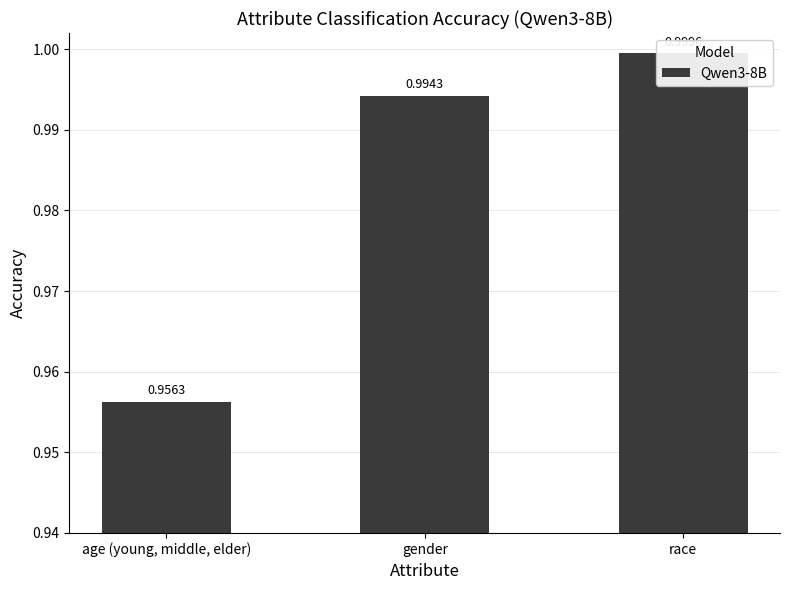

Which label corresponds to the largest value in the chart?

race